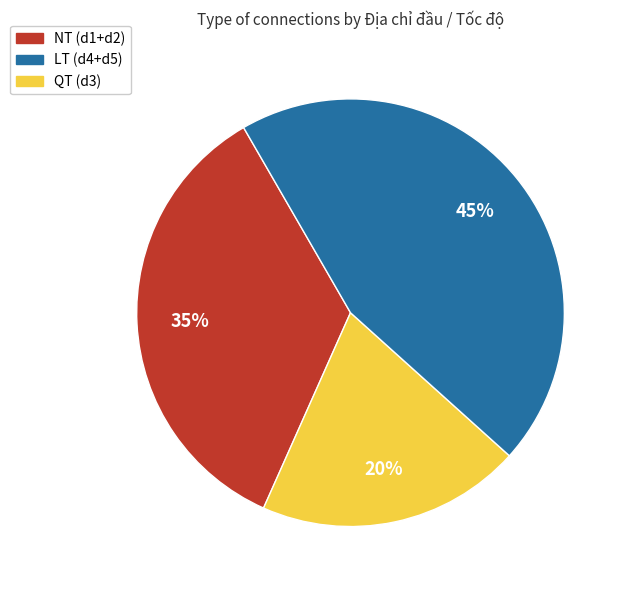

Does any single category account for the majority?

No